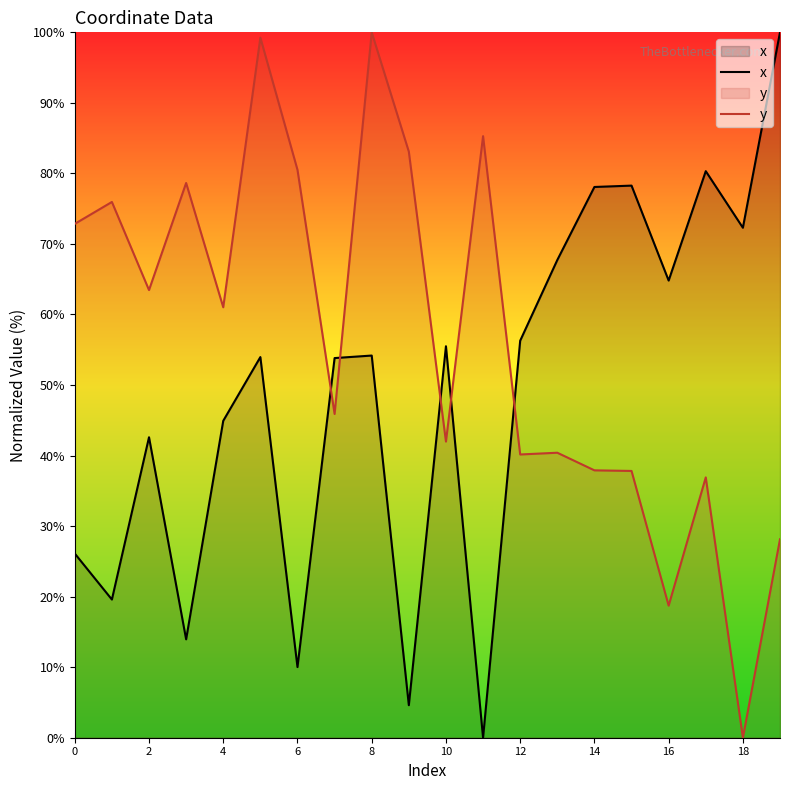

What is the difference between the highest and lowest values at 4?

16.1